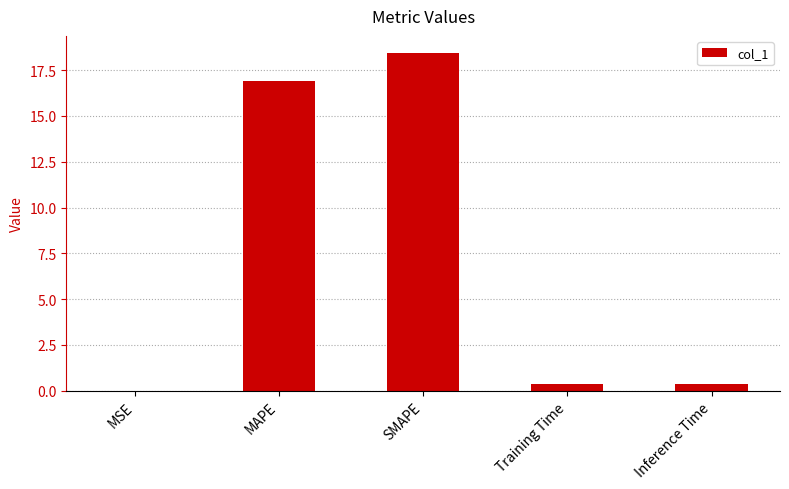

What is the maximum value shown in the chart?

18.5